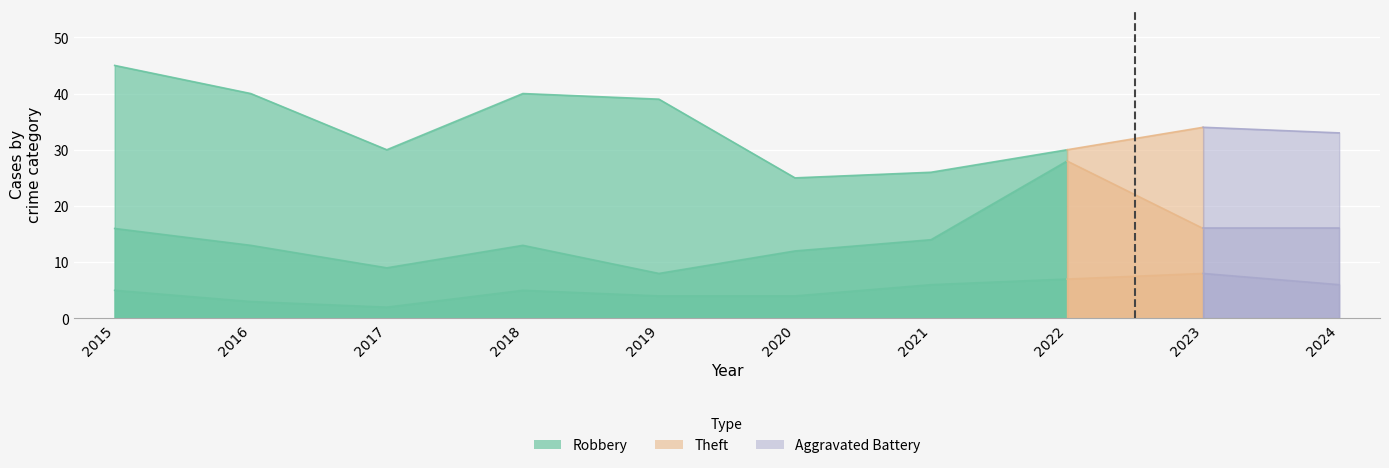

What is the value of the Robbery point at the 6th from the left?

12